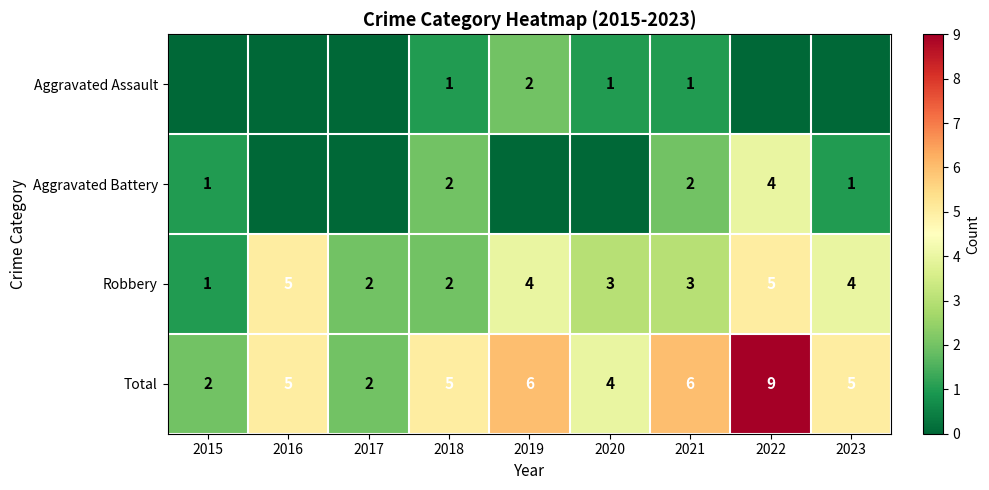

What value does the Robbery series have at 2023?

4